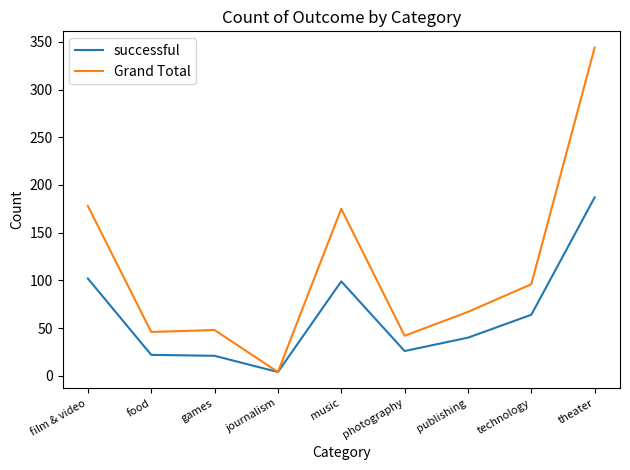

Read the Grand Total value at theater.

344